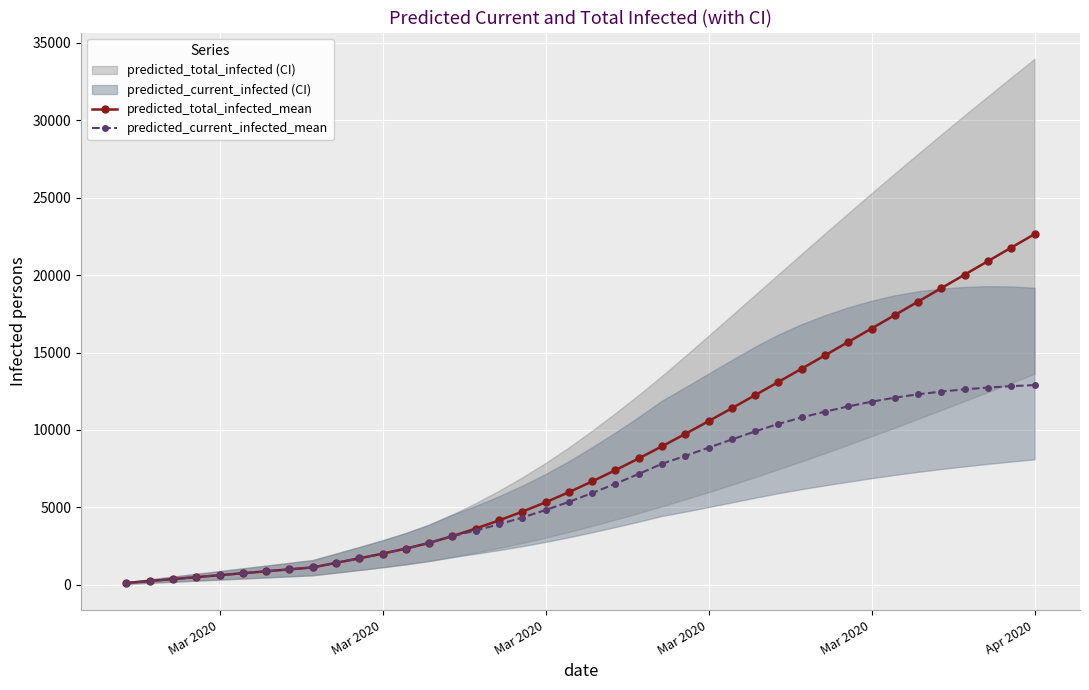

How many values in the predicted_total_infected_mean series are below 6679?

20